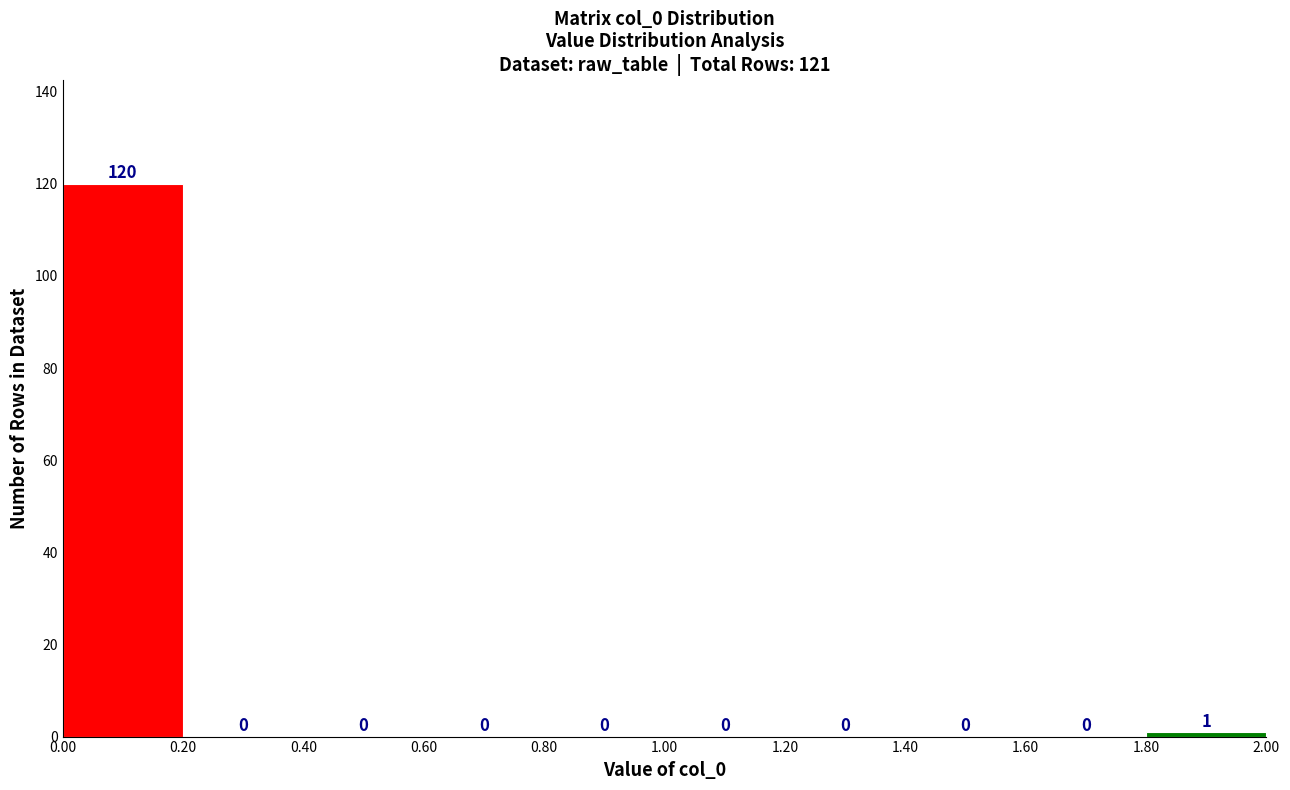

Reading left to right, transcribe this chart: for each bar, give the range it covers on the x-axis and its height.

0.00 to 0.20: 120
0.20 to 0.40: 0
0.40 to 0.60: 0
0.60 to 0.80: 0
0.80 to 1.00: 0
1.00 to 1.20: 0
1.20 to 1.40: 0
1.40 to 1.60: 0
1.60 to 1.80: 0
1.80 to 2.00: 1